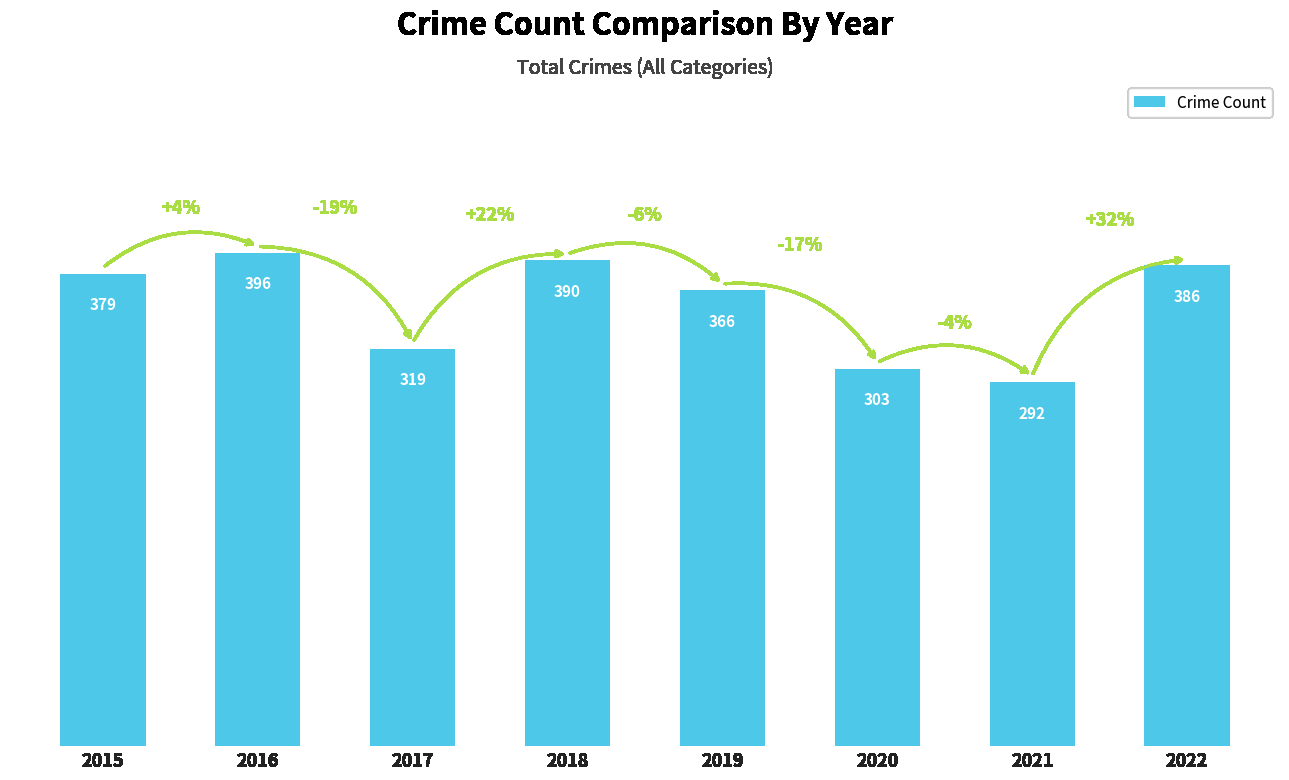

What is the difference between the second highest and second lowest values?

87